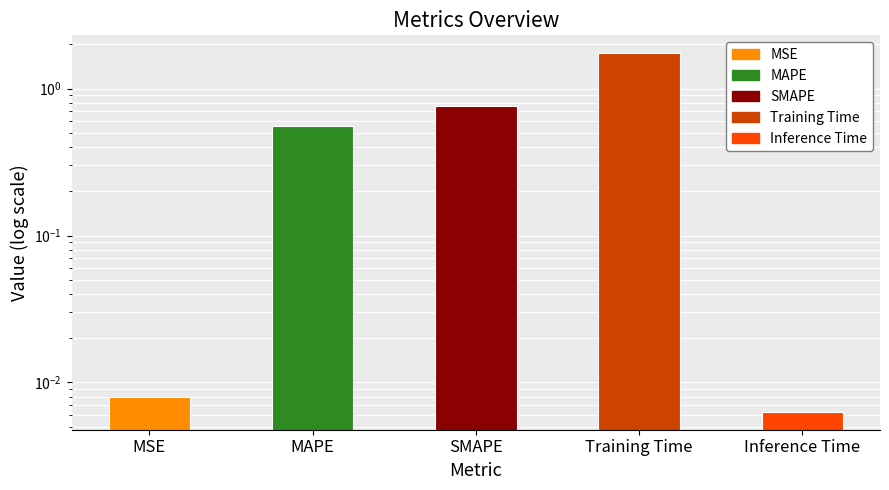

How many bars are there in total?

5